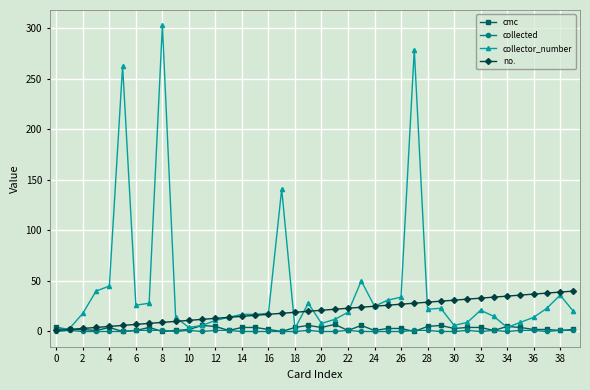

Which series has the largest total across all categories?

collector_number